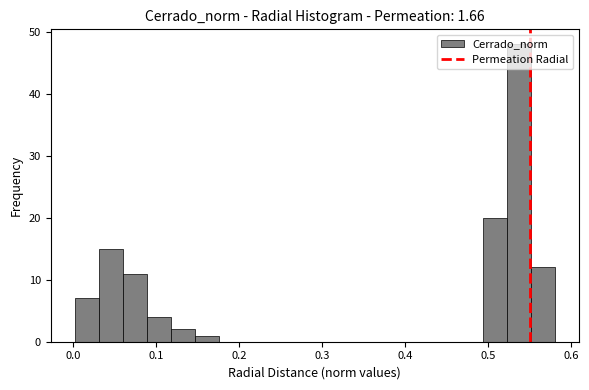

Read against the x-axis, roughly where is the centre of the tallest bar?

0.54